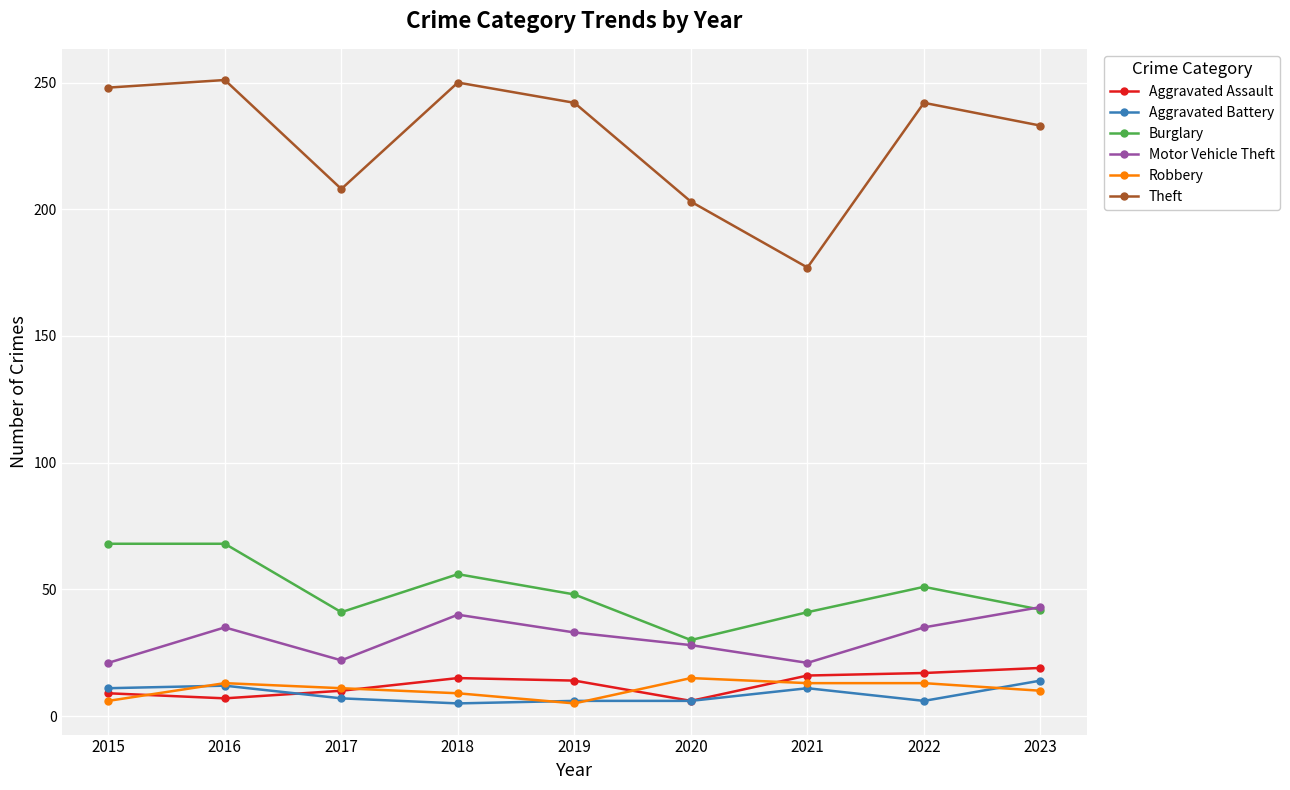

Which series has the largest range (max minus min)?

Theft